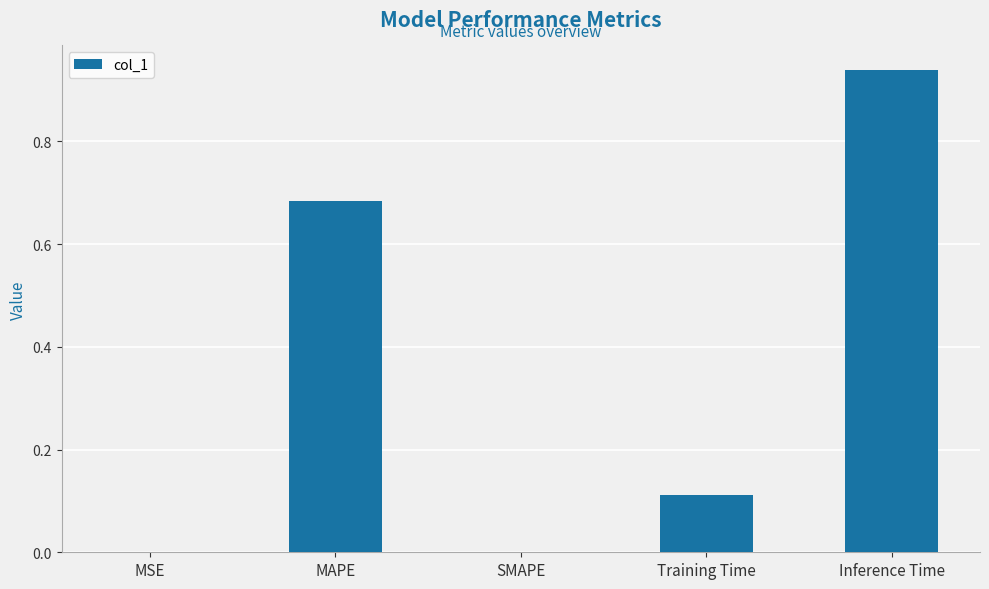

What is the sum of all values?

1.7